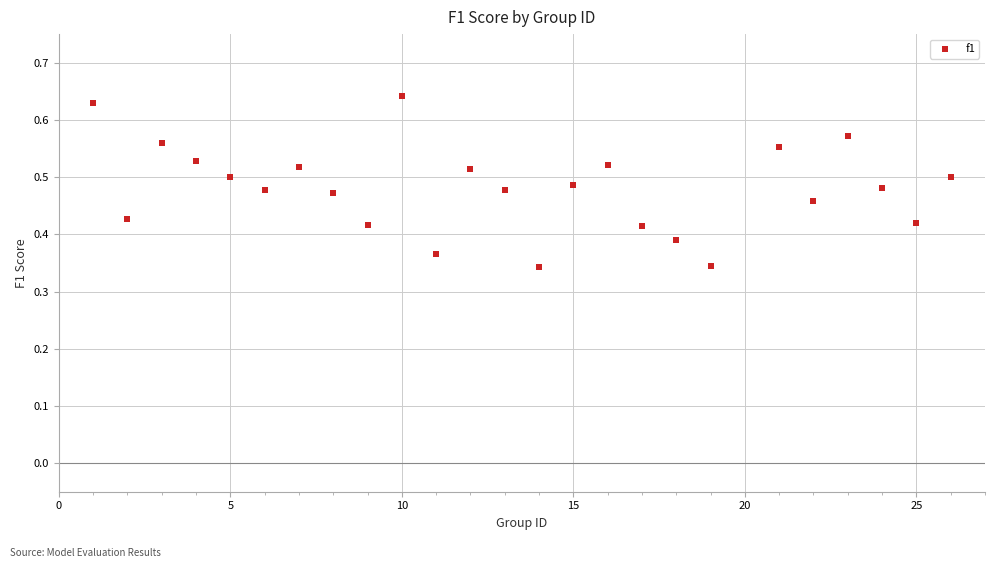

What is the range of X values (max minus min)?

25.0